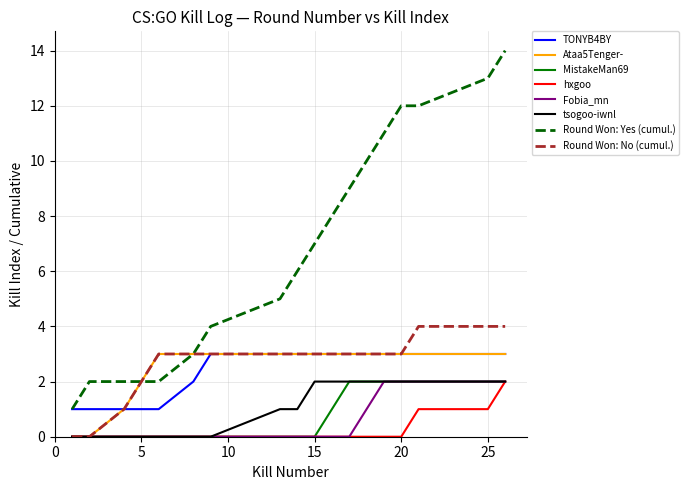

Count the number of categories in the chart.

18